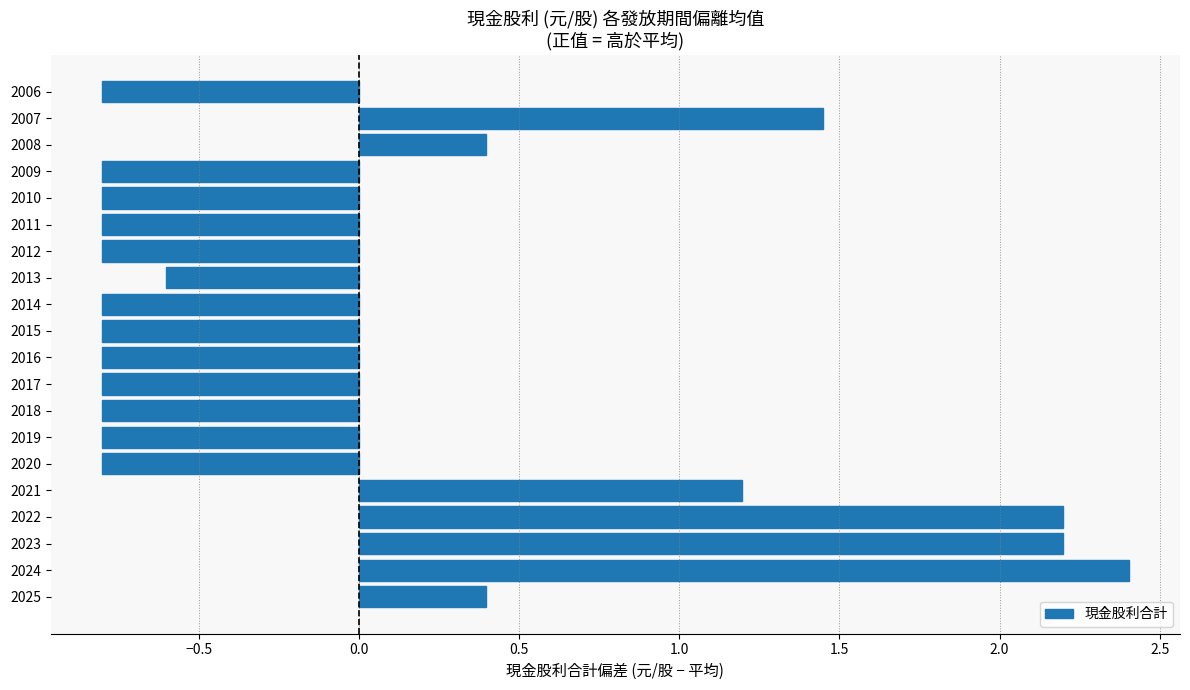

Between 2021 and 2024, which is larger?

2024